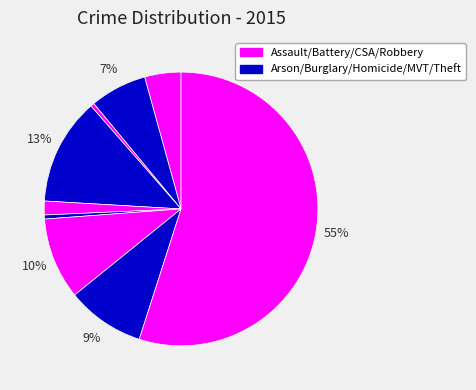

How many slices are in this pie chart?

9